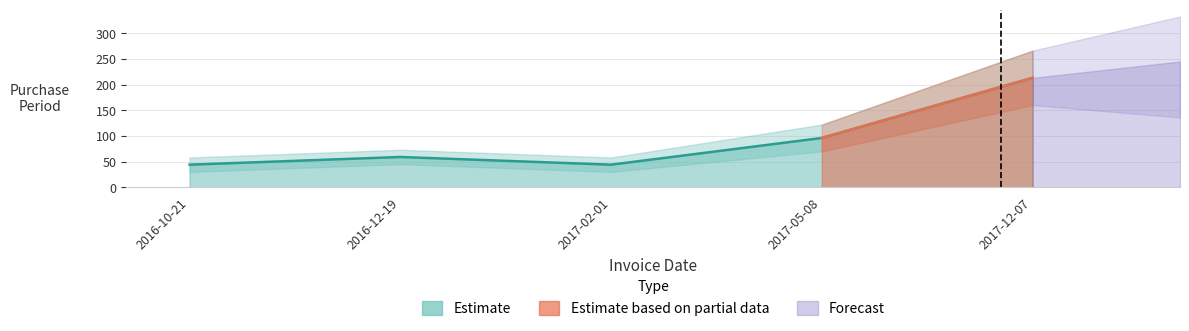

How many data points are less than 59?

2